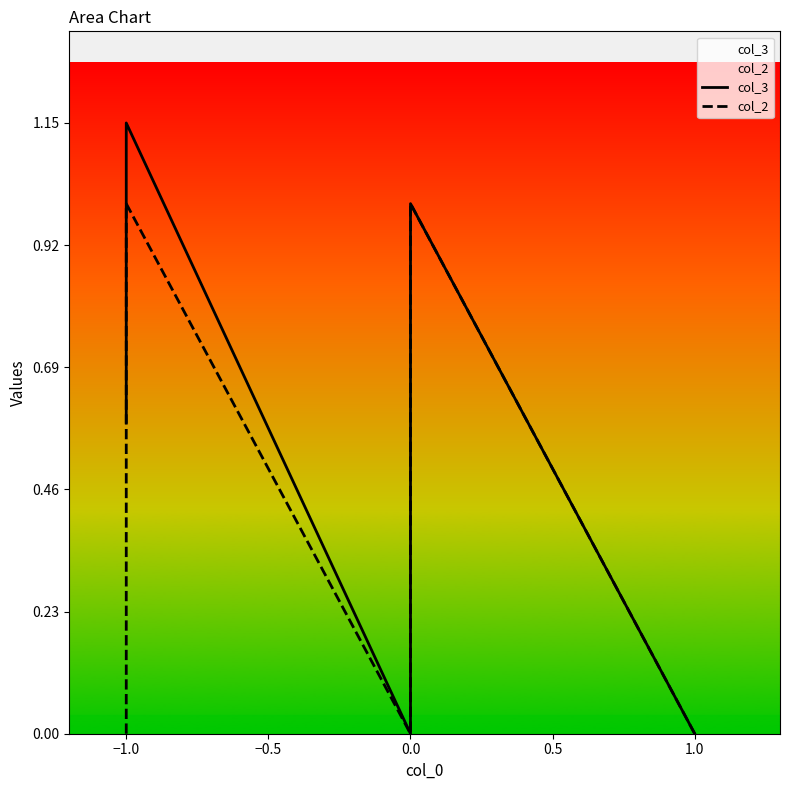

The col_2 series shows 1.8 at −1.0. True or false?

False